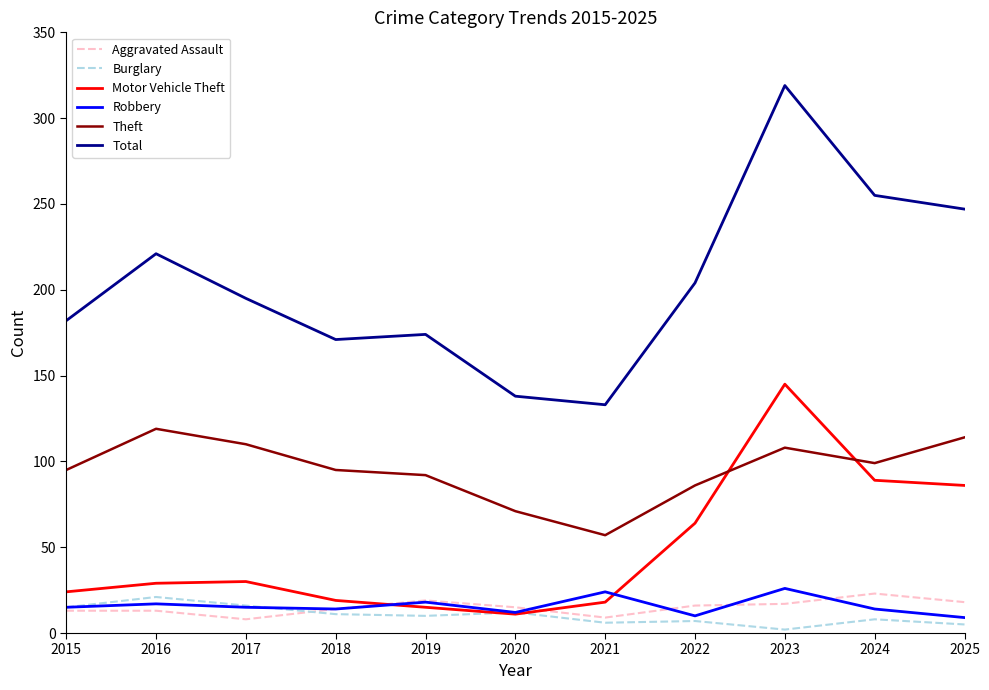

At which category does the chart reach its minimum across all series?

2023